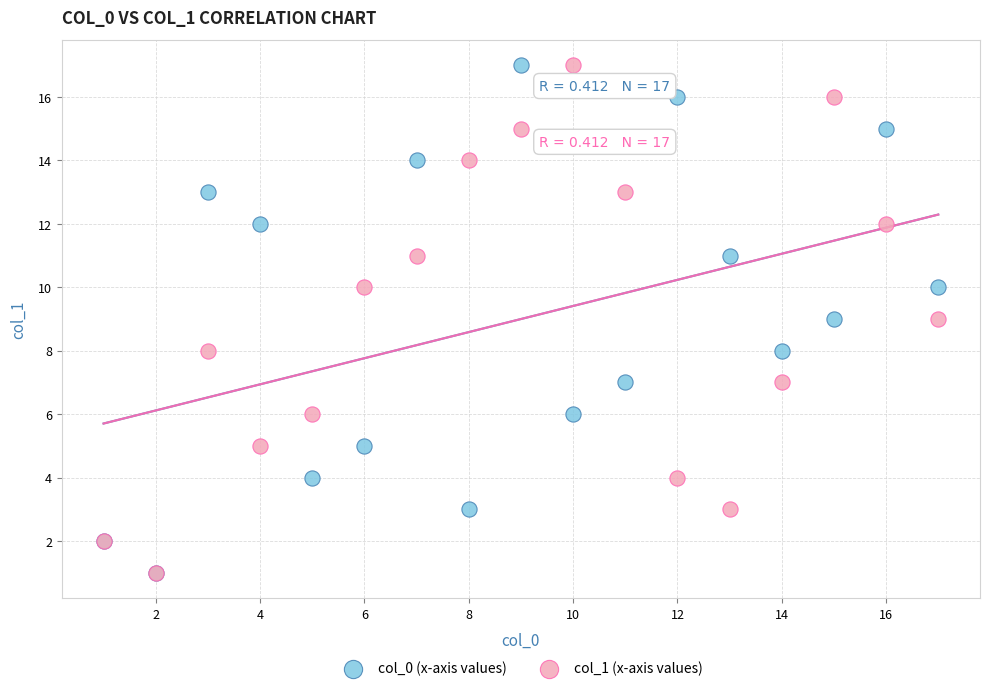

What are all the series names shown in the legend?

col_0 (x-axis values), col_1 (x-axis values)